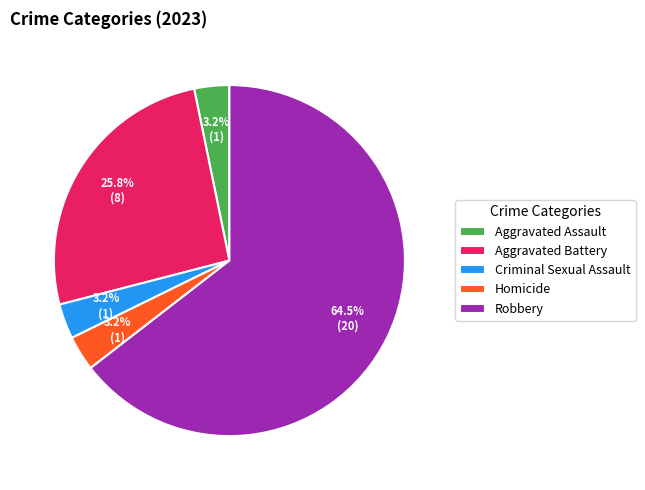

To the nearest percent, what is the difference between the largest and smallest slice percentages?

61%